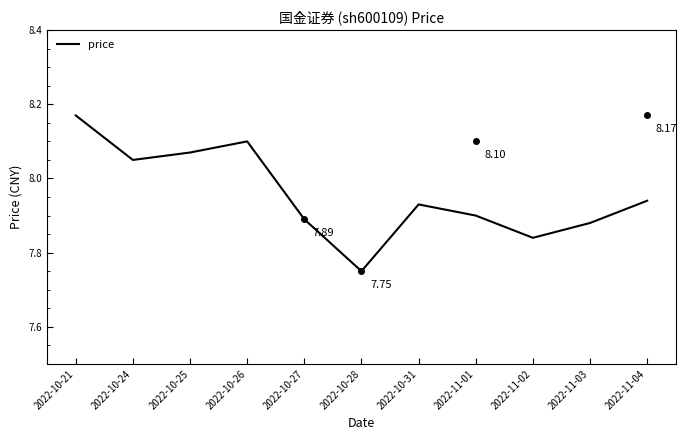

What is the ratio of the value at 2022-10-24 to the value at 2022-11-02?

1.0